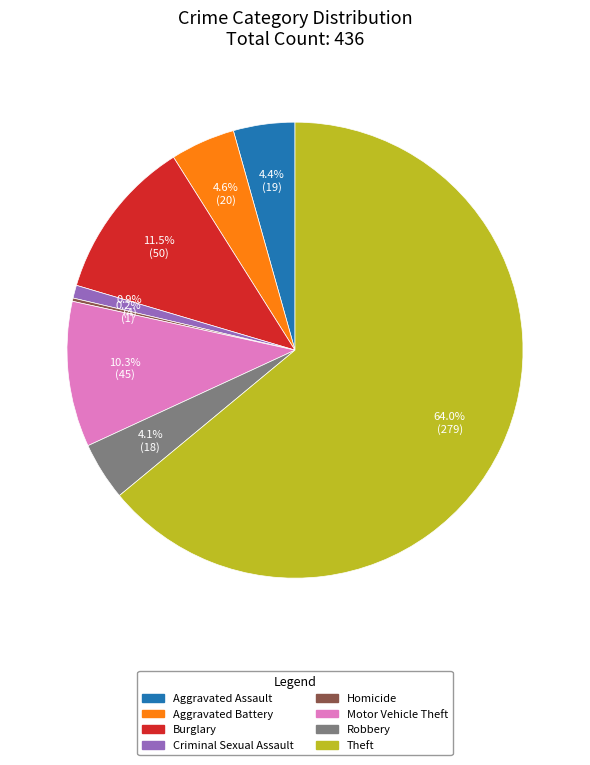

What is the ratio of the value at Theft to the value at Motor Vehicle Theft?

6.2